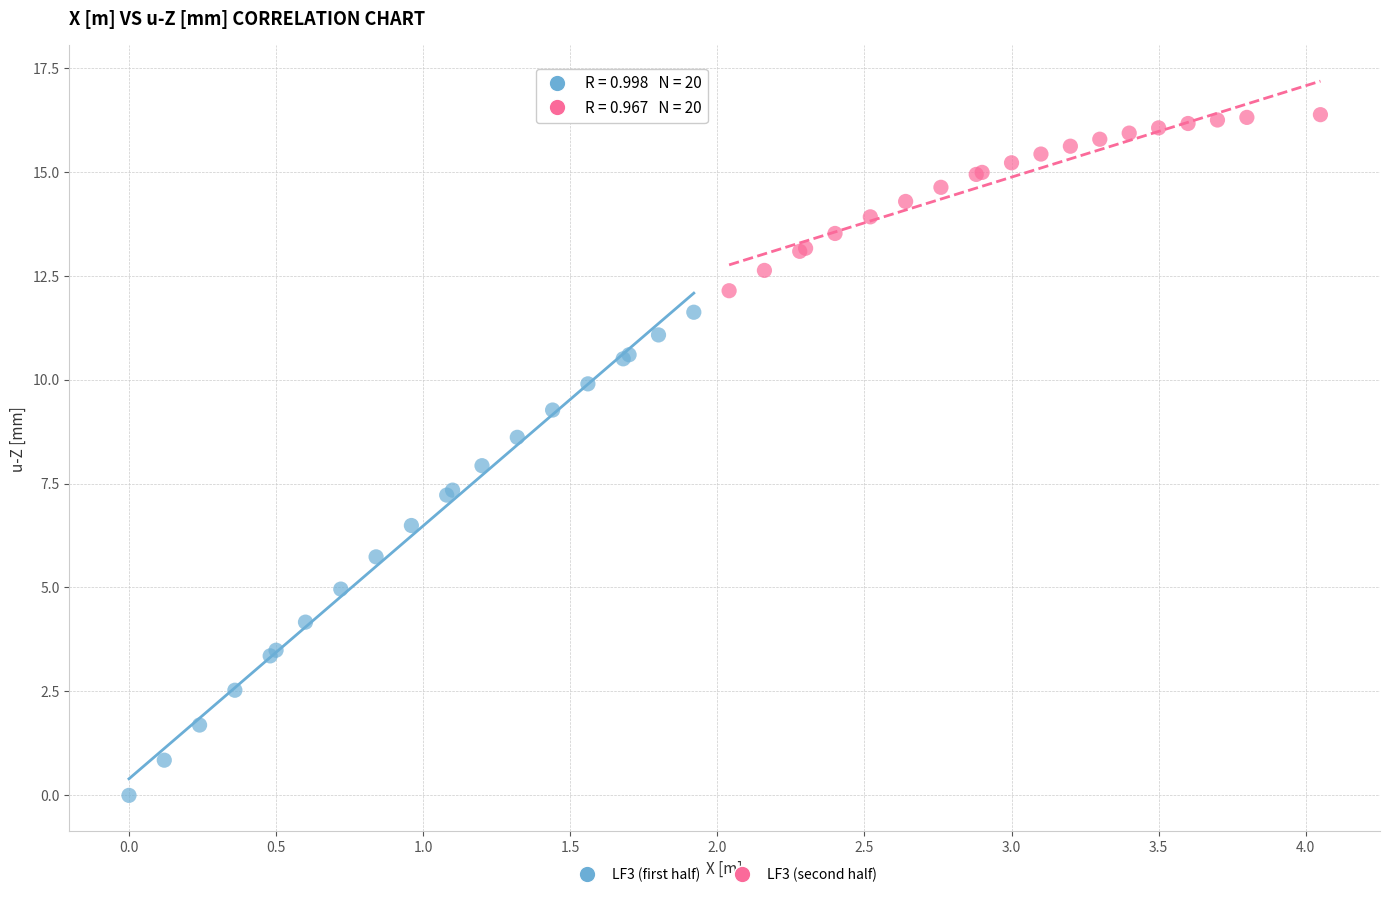

What are all the series names shown in the legend?

LF3 (first half), LF3 (second half)